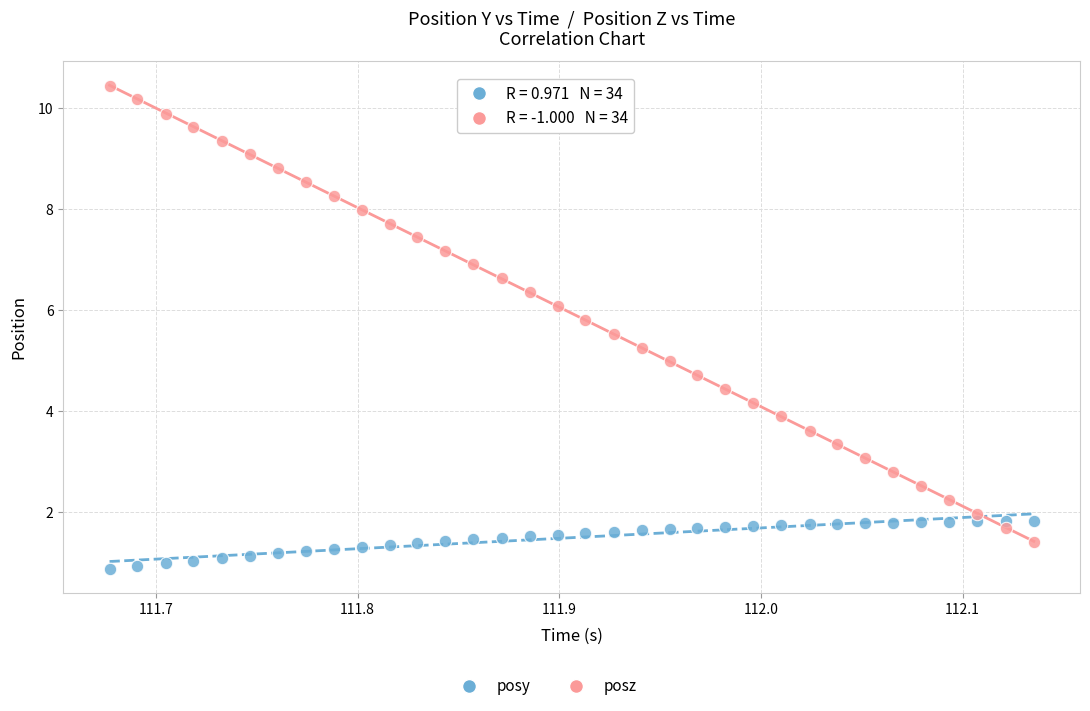

Which series reaches the maximum Y coordinate?

posz